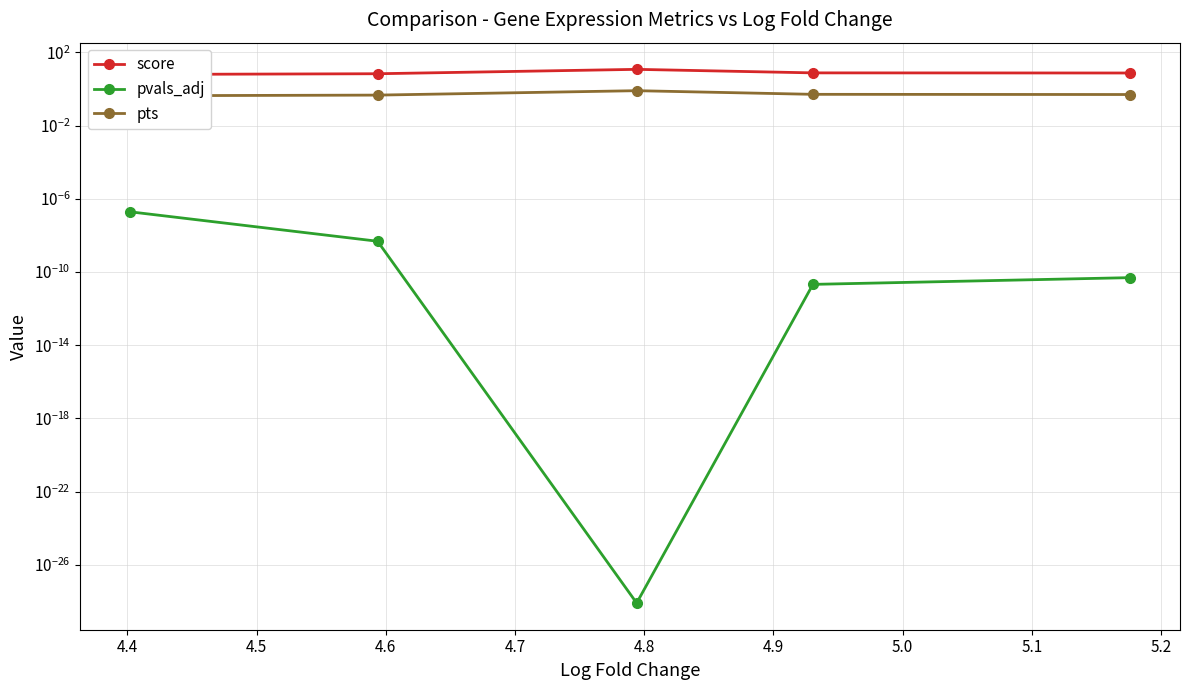

How many series are shown in this chart?

3